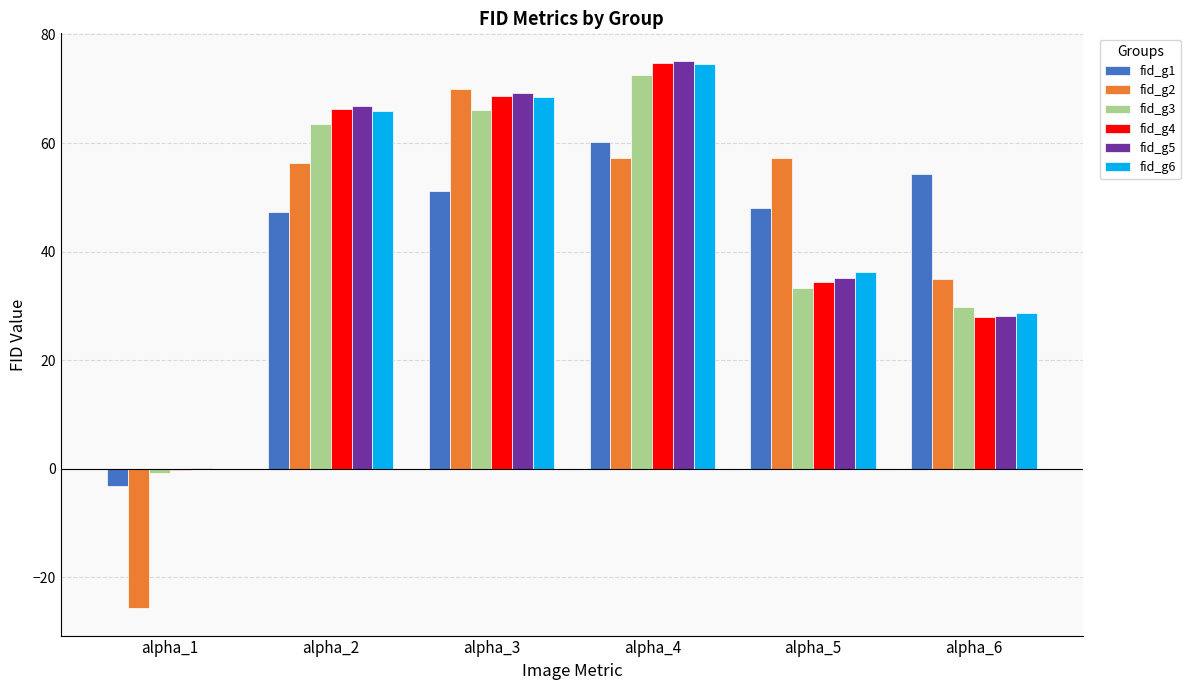

How many positive values does the fid_g4 series have?

5